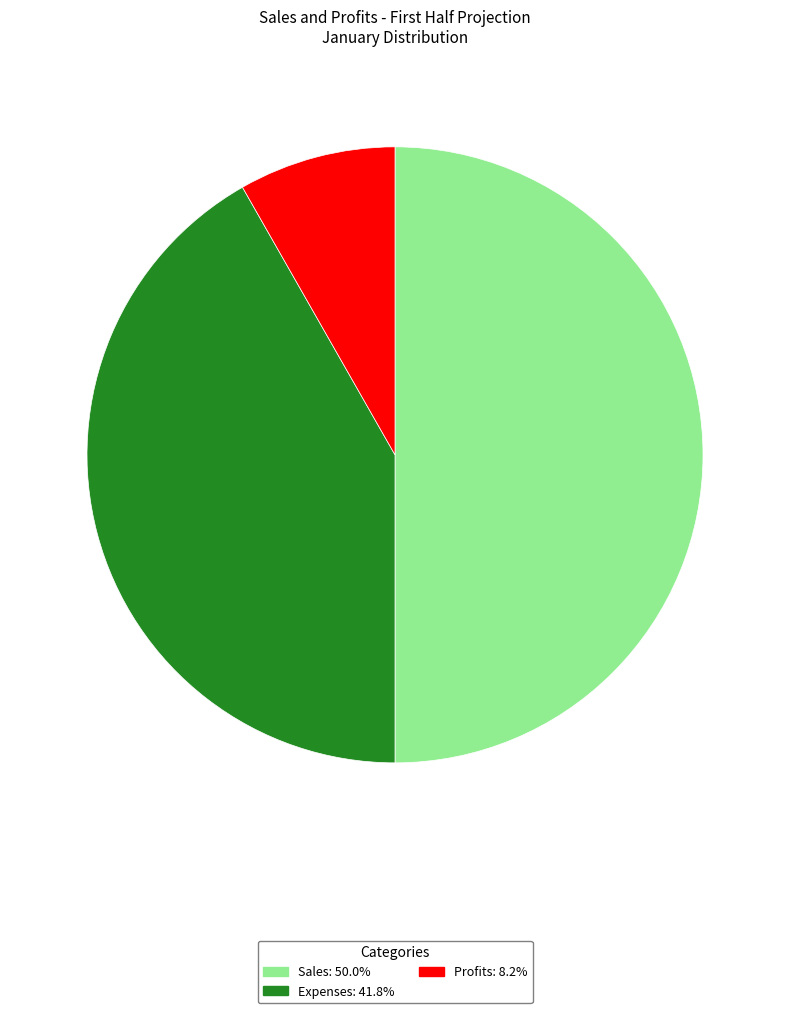

Rank the categories by value from highest to lowest.

Sales, Expenses, Profits